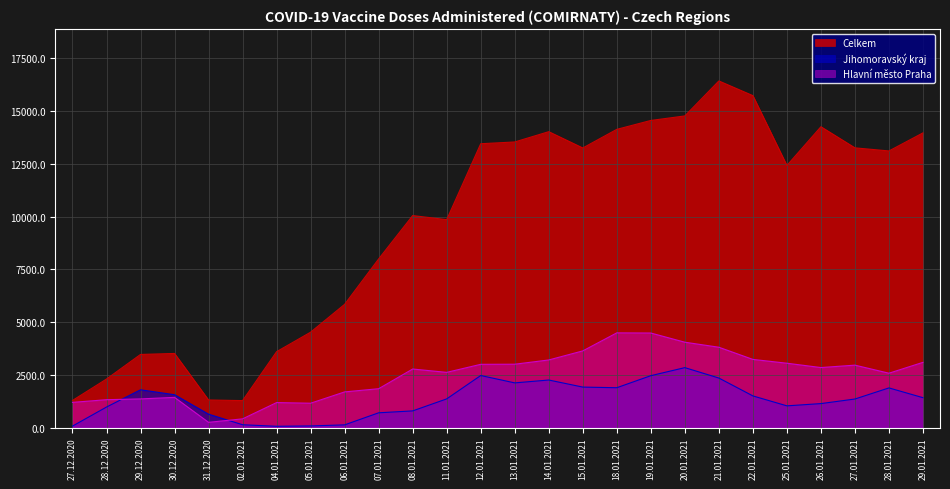

At how many categories does at least one series exceed 10891?

14